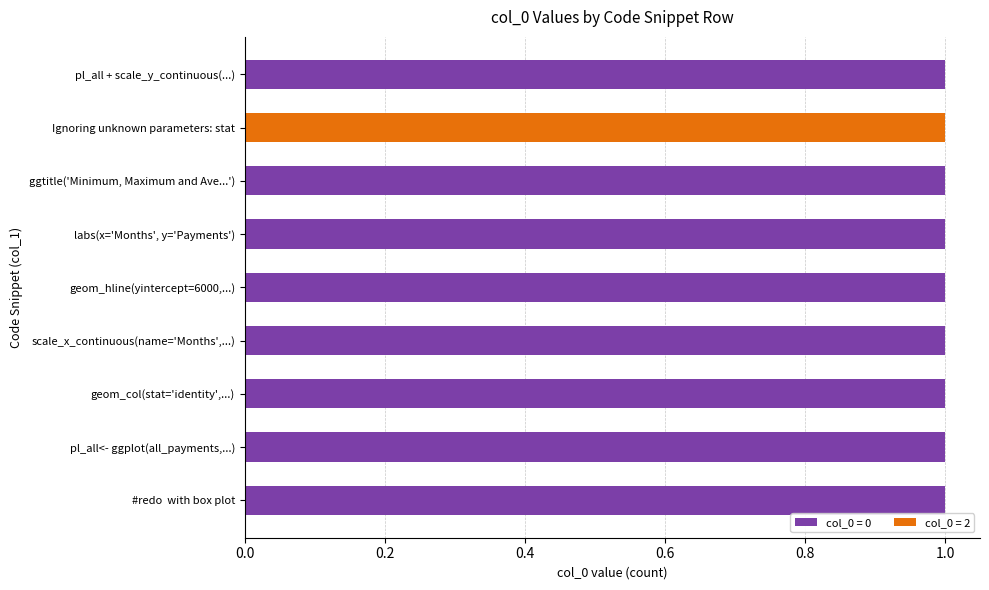

Is it true that col_0 = 0 equals 0 at scale_x_continuous(name='Months',...)?

False